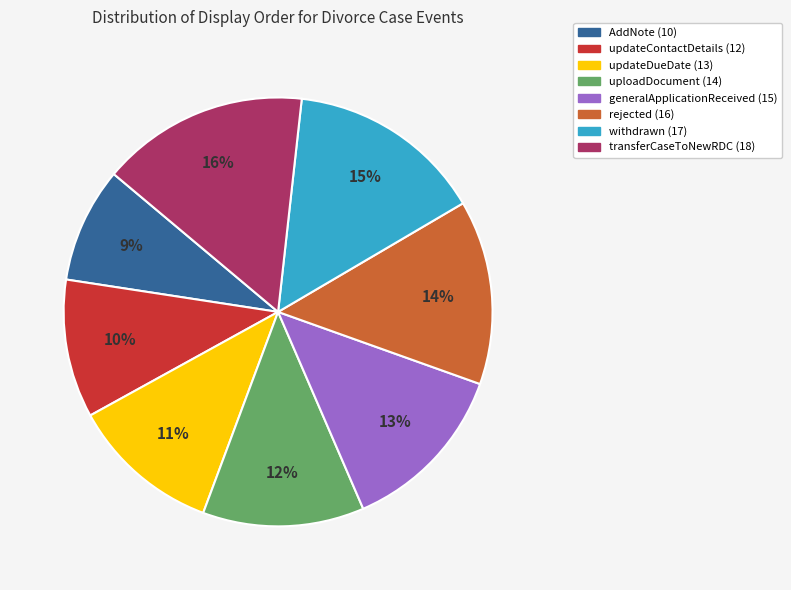

Does updateContactDetails represent more than half of the total?

No